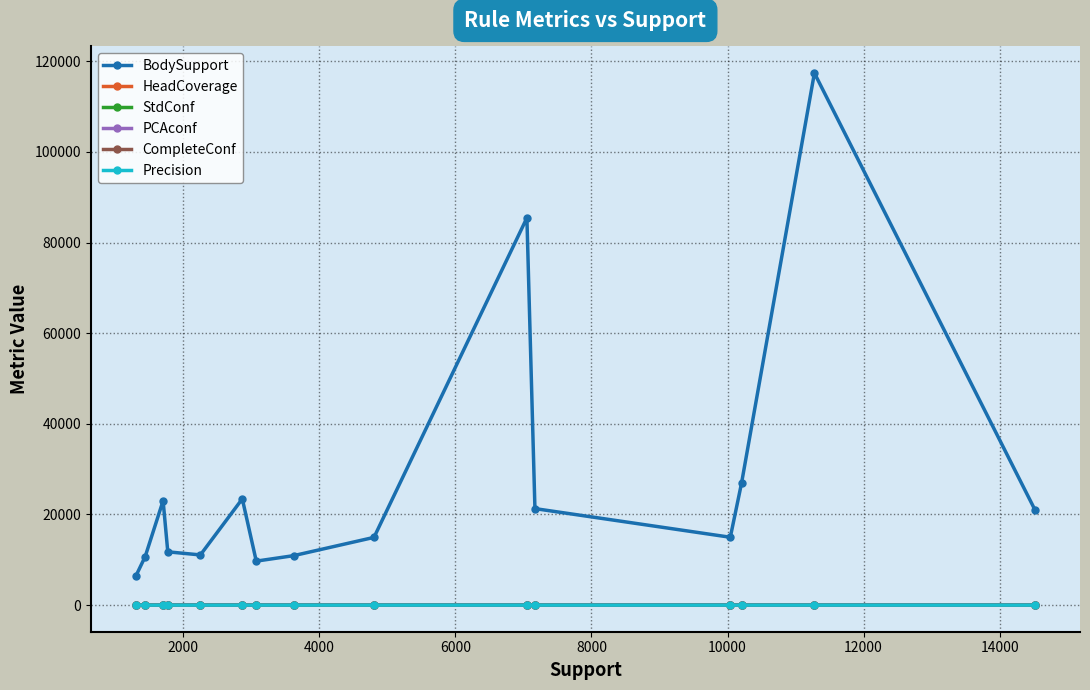

True or false: PCAconf has more than 1 points higher than both neighbors.

True